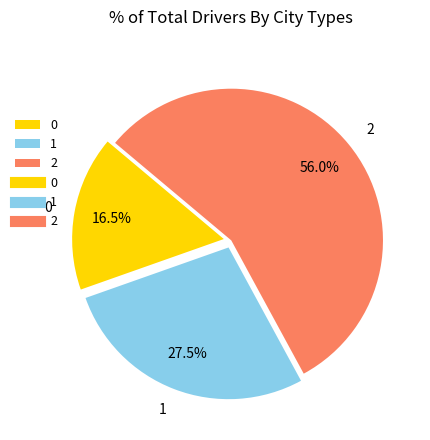

To the nearest percent, what portion does 2 represent?

56%